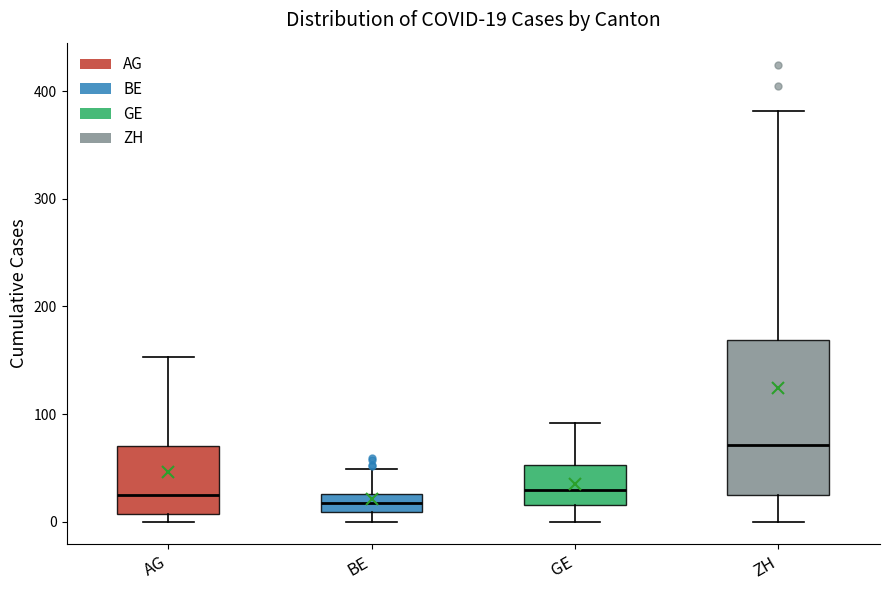

Comparing the boxes themselves (not the whiskers), which one is the tallest?

ZH